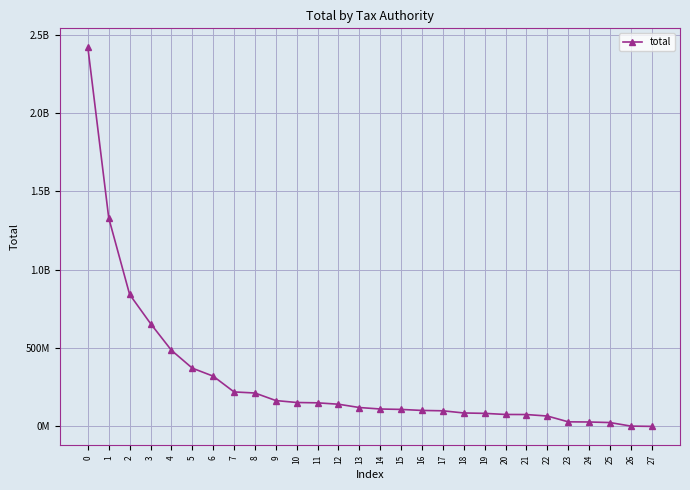

Rank the categories by value from highest to lowest.

0, 1, 2, 3, 4, 5, 6, 7, 8, 9, 10, 11, 12, 13, 14, 15, 16, 17, 18, 19, 20, 21, 22, 23, 24, 25, 26, 27